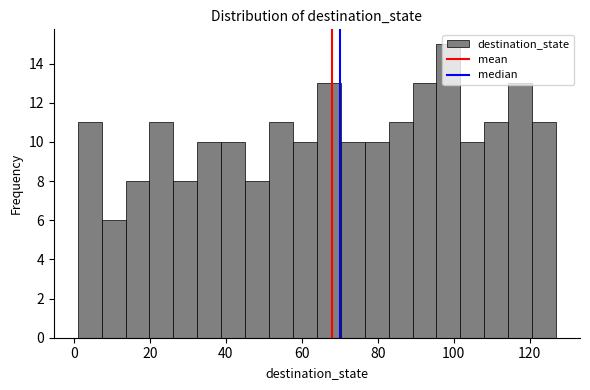

Around what value on the x-axis is the tallest bar? Give the approximate position of its centre, as read against the axis.

98